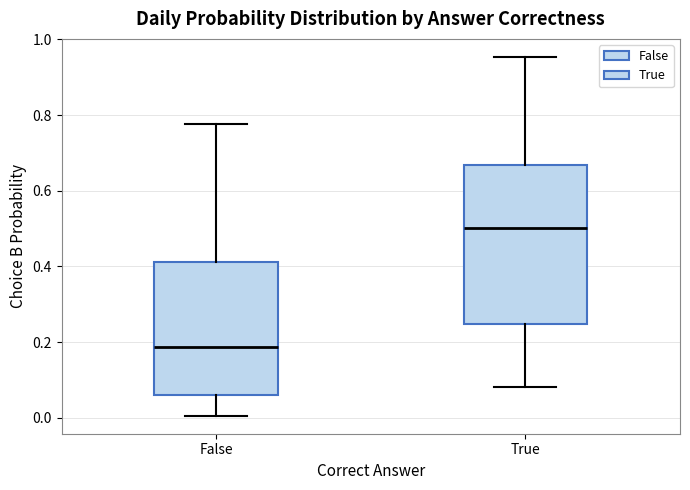

Comparing the boxes themselves (not the whiskers), which one is the tallest?

True